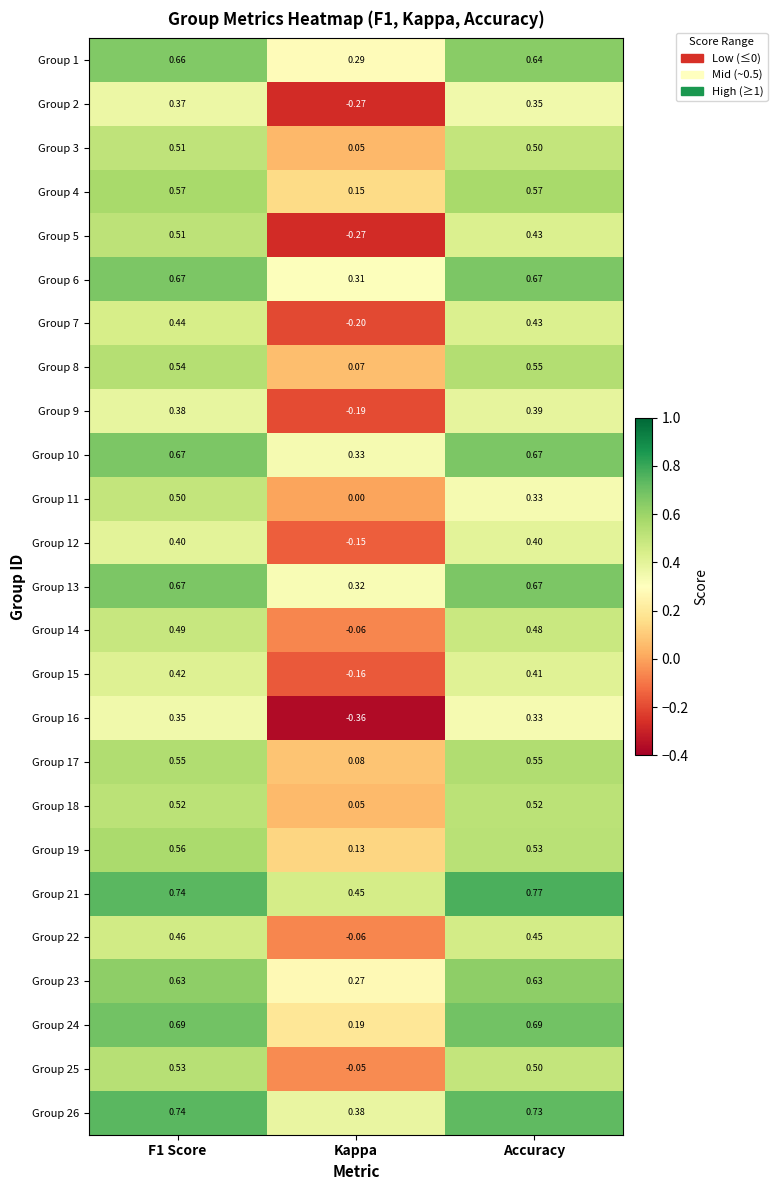

How many series are shown in this chart?

25